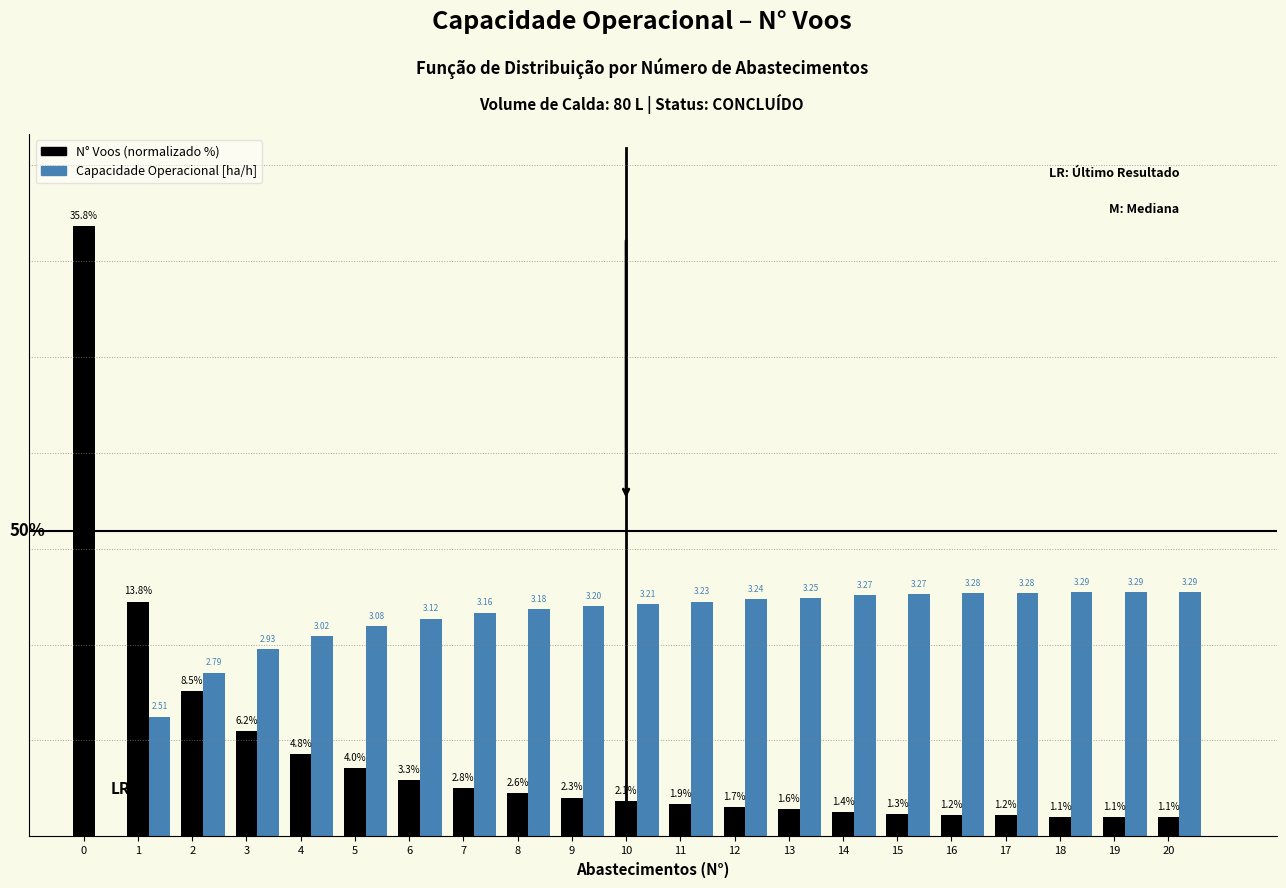

Are the bars horizontal?

No